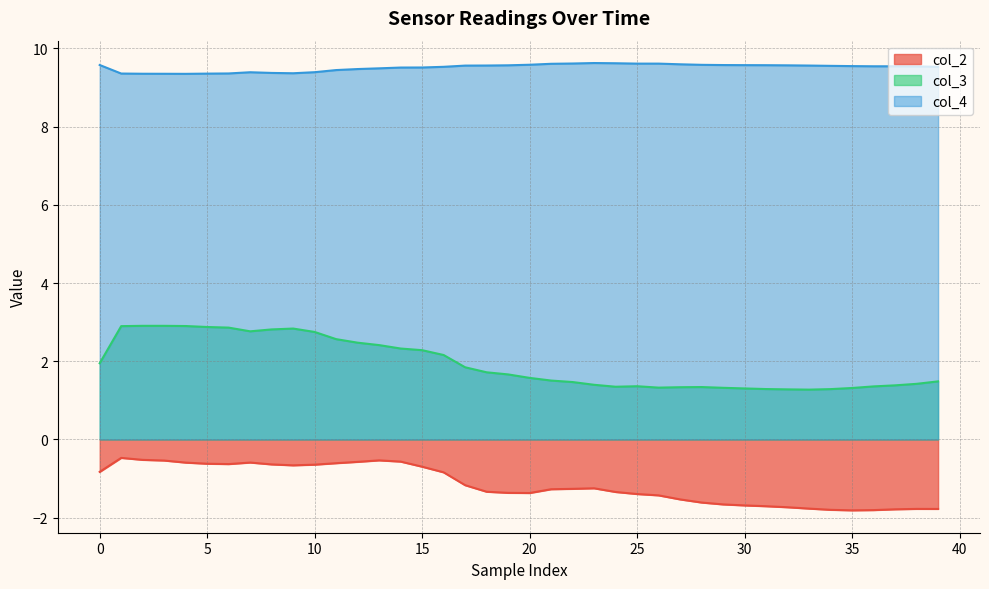

Which series has the largest range (max minus min)?

col_3